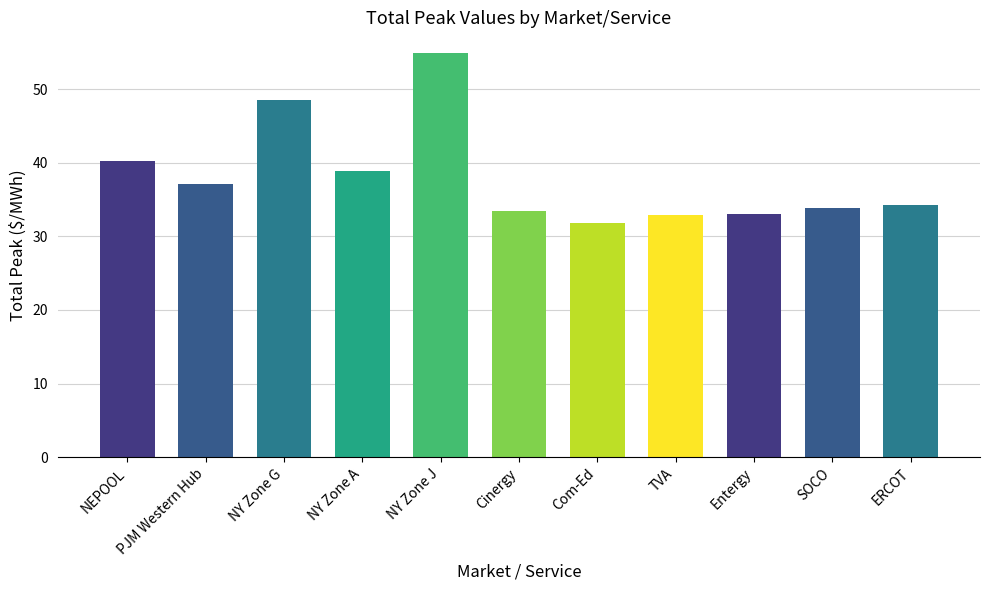

Where does the data first go above 34?

NEPOOL